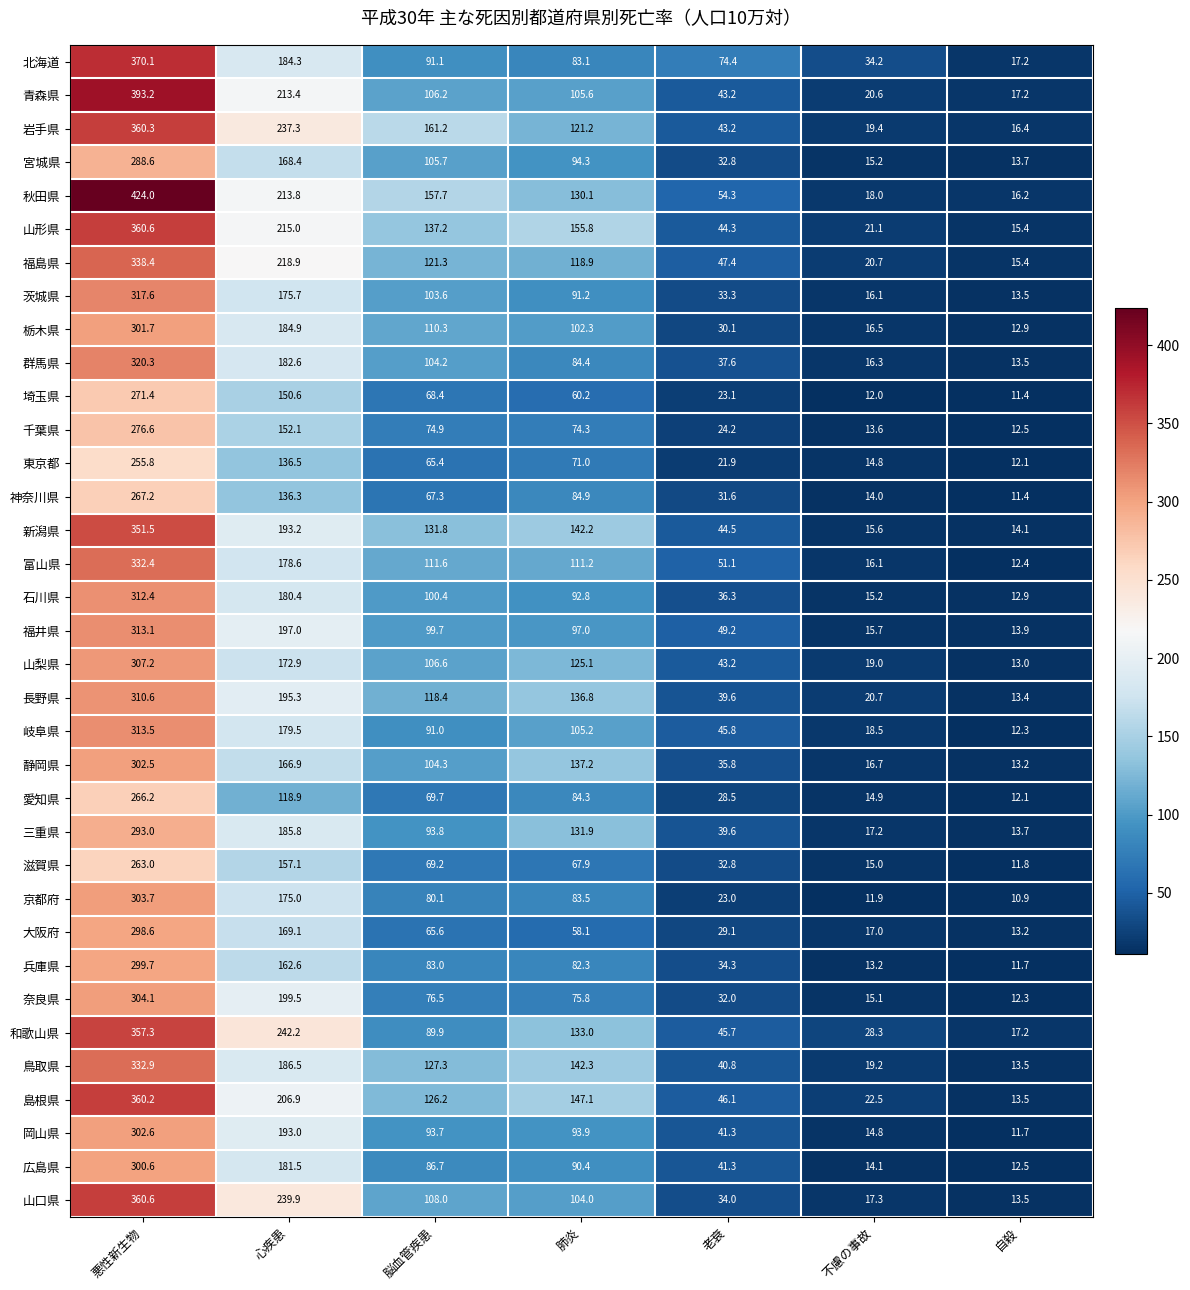

Between 悪性新生物 and 脳血管疾患, which series saw the biggest shift?

青森県